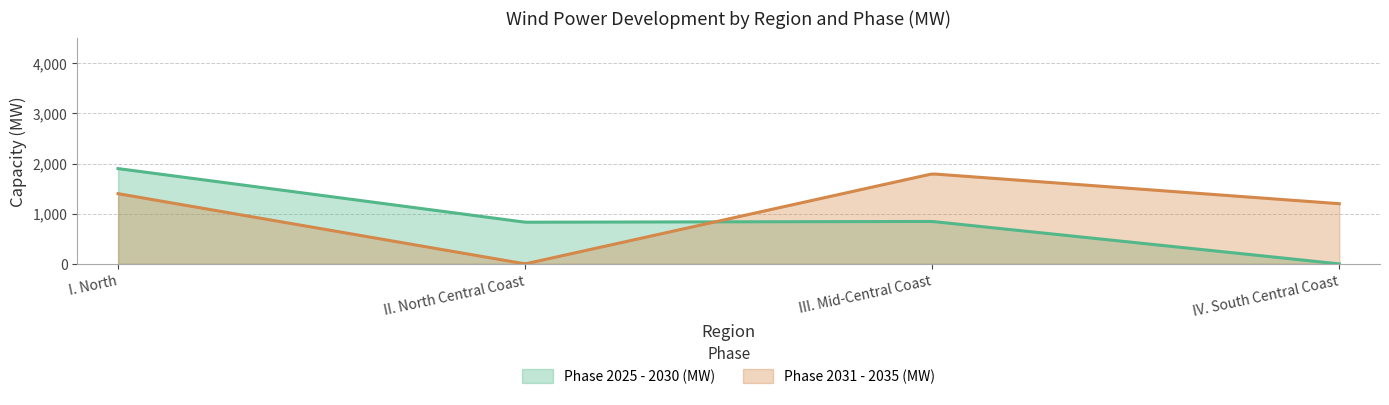

At which category does the chart reach its minimum across all series?

IV. South Central Coast